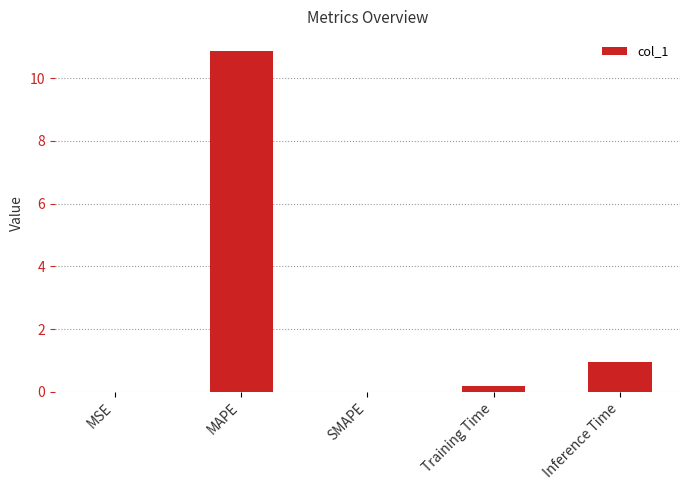

Between MAPE and Training Time, which is larger?

MAPE